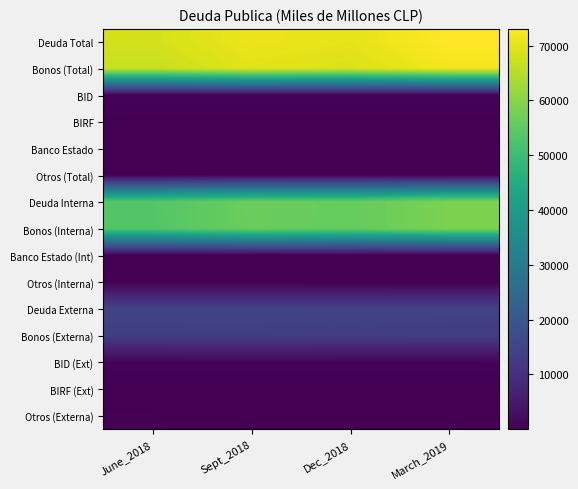

List the series in order of their peak value, highest first.

Deuda Total, Bonos (Total), Deuda Interna, Bonos (Interna), Deuda Externa, Bonos (Externa), BID, BID (Ext), Otros (Total), Otros (Externa), BIRF, BIRF (Ext), Banco Estado, Banco Estado (Int), Otros (Interna)